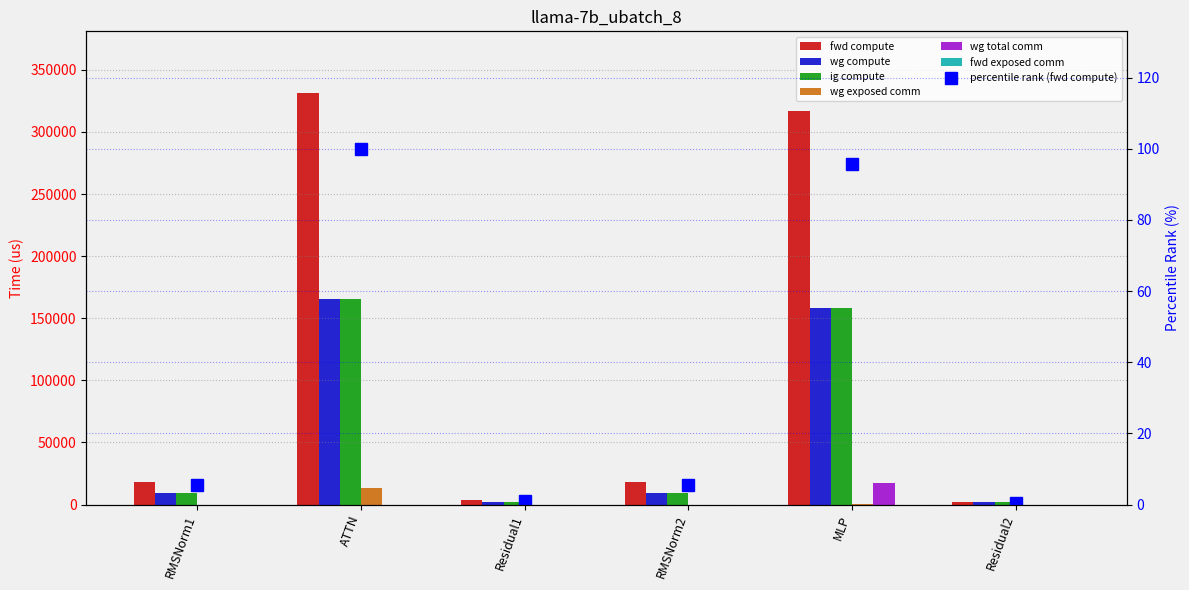

At RMSNorm2, list the series in order from smallest to largest.

wg exposed comm, wg total comm, fwd compute, wg compute, ig compute